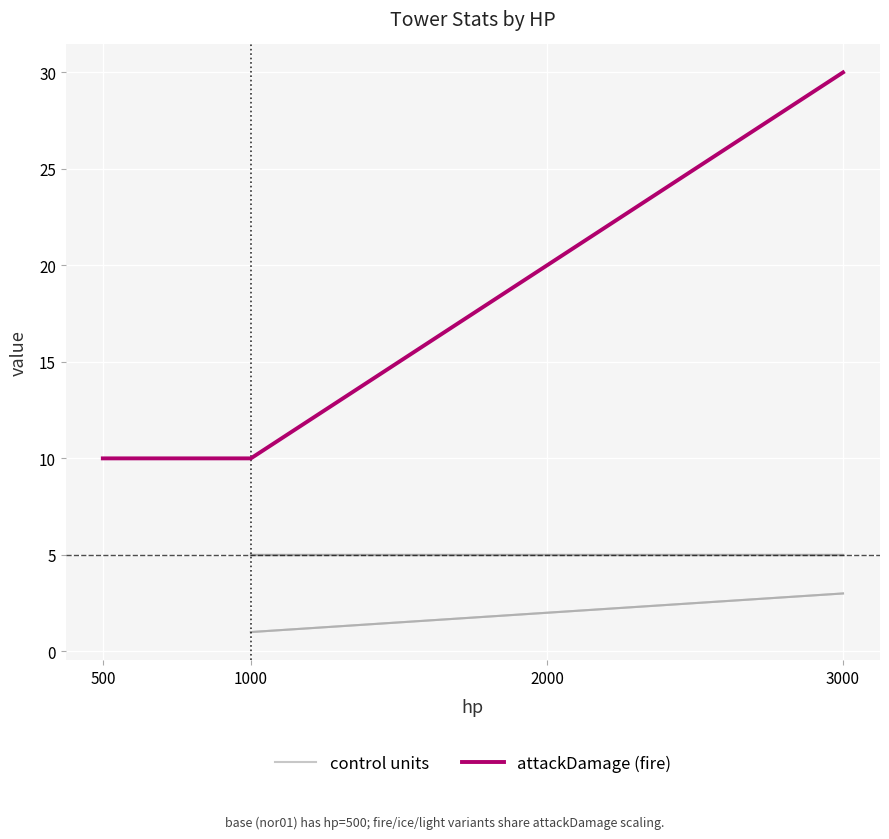

List the labels in order of control units value, smallest first.

1000, 2000, 3000